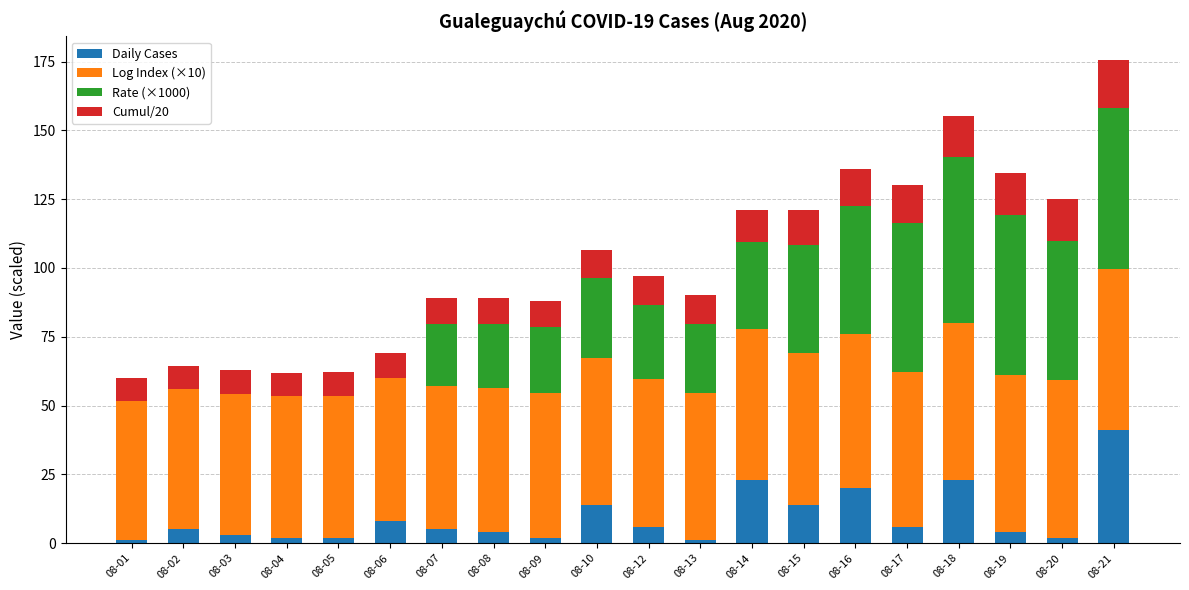

Does the chart contain stacked bars?

Yes